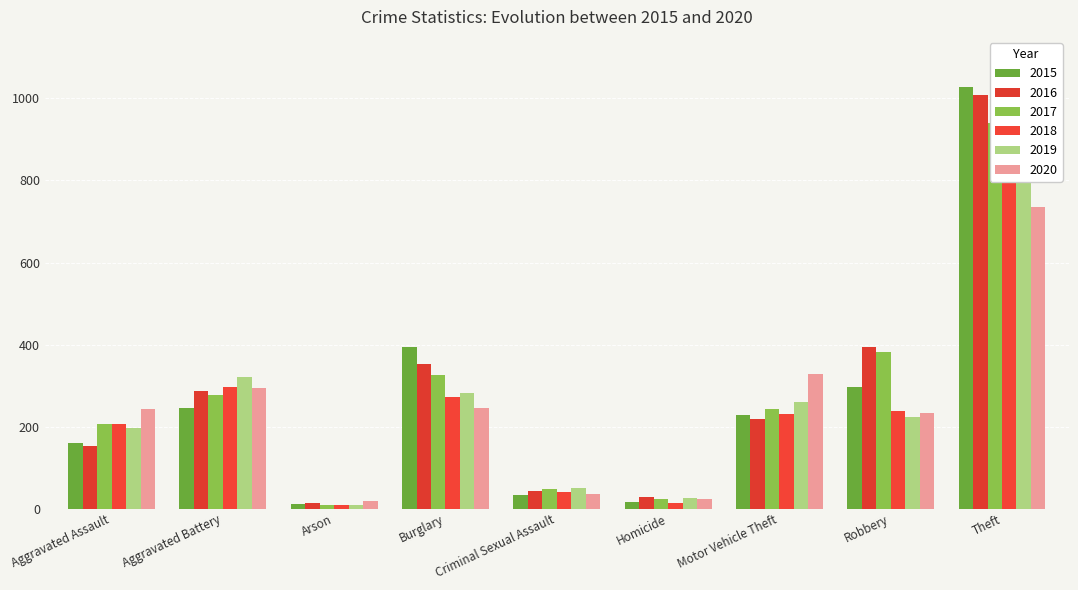

At which category is the sum across all series the highest?

Theft